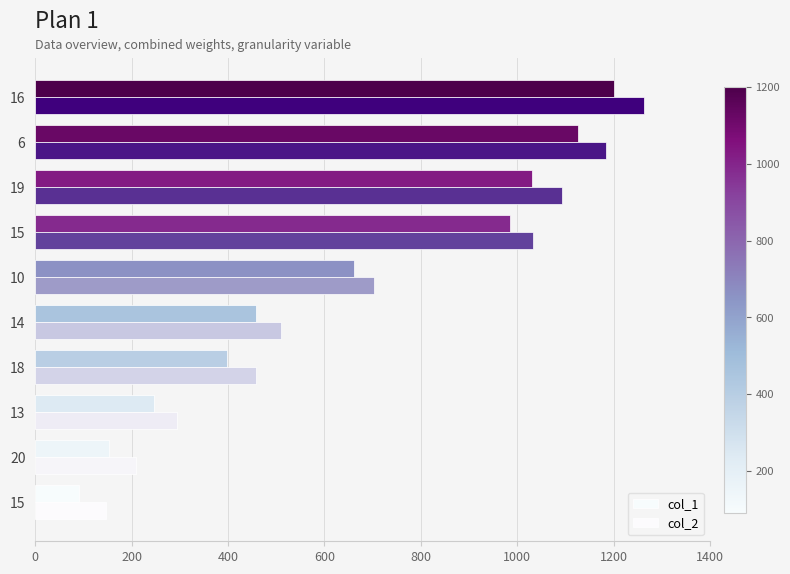

Count the number of categories in the chart.

10